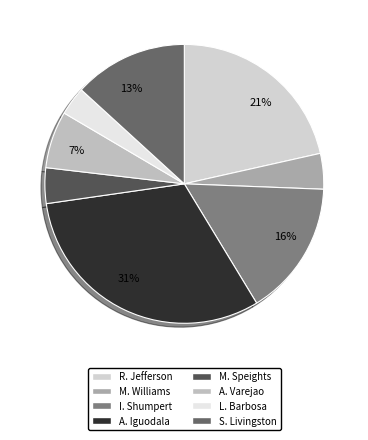

Rank the categories by value from lowest to highest.

L. Barbosa, M. Williams, M. Speights, A. Varejao, S. Livingston, I. Shumpert, R. Jefferson, A. Iguodala